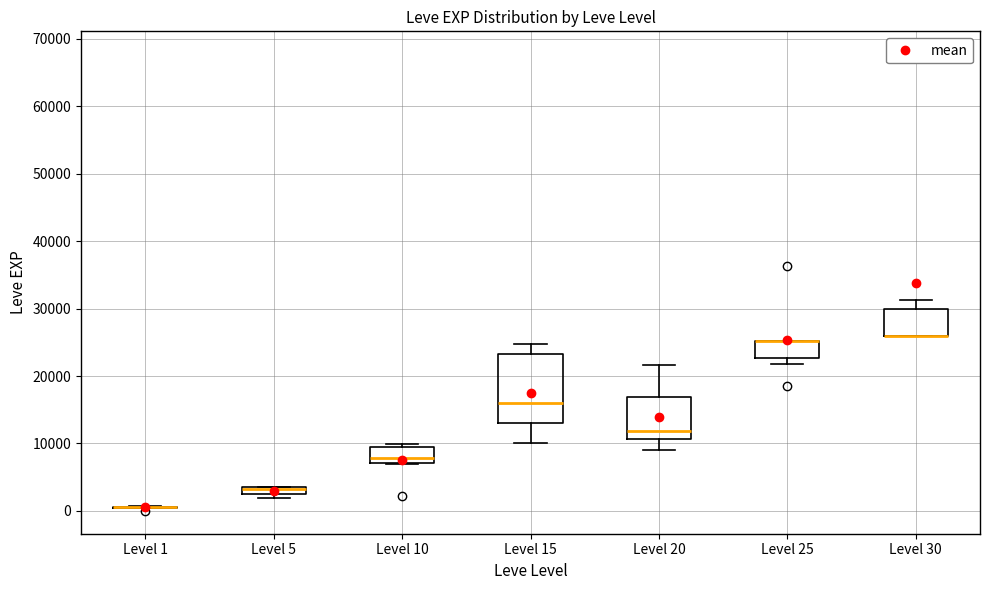

Comparing the boxes themselves (not the whiskers), which one is the tallest?

Level 15